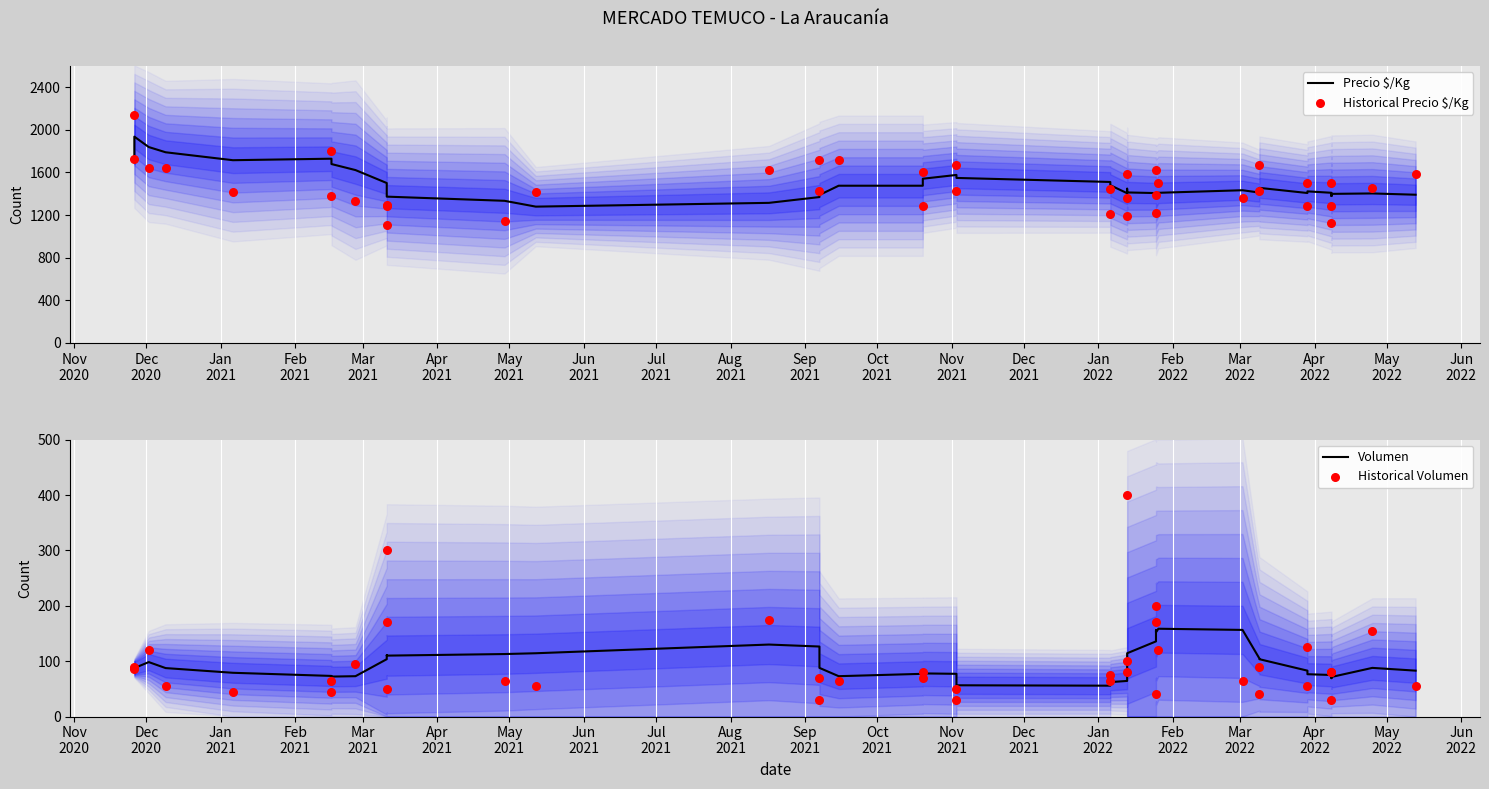

Which series reaches the minimum Y coordinate?

Historical Volumen